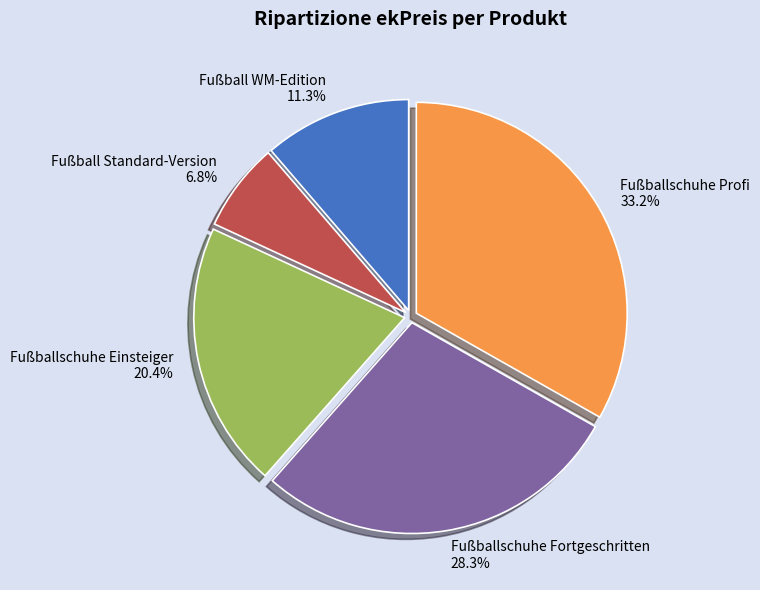

Count the number of slices in the pie.

5